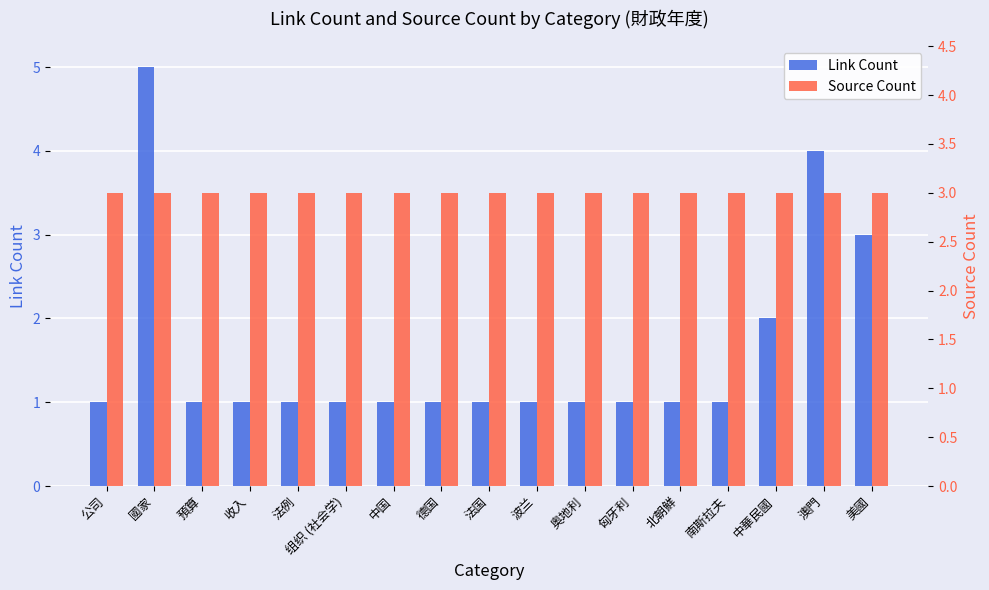

Count the Link Count values in the range 1 to 2.

14